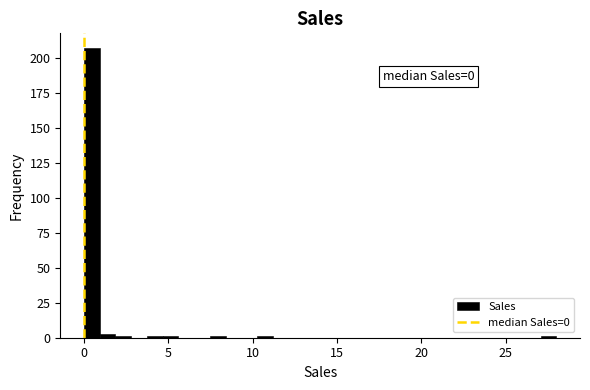

Read against the x-axis, roughly where is the centre of the tallest bar?

0.5